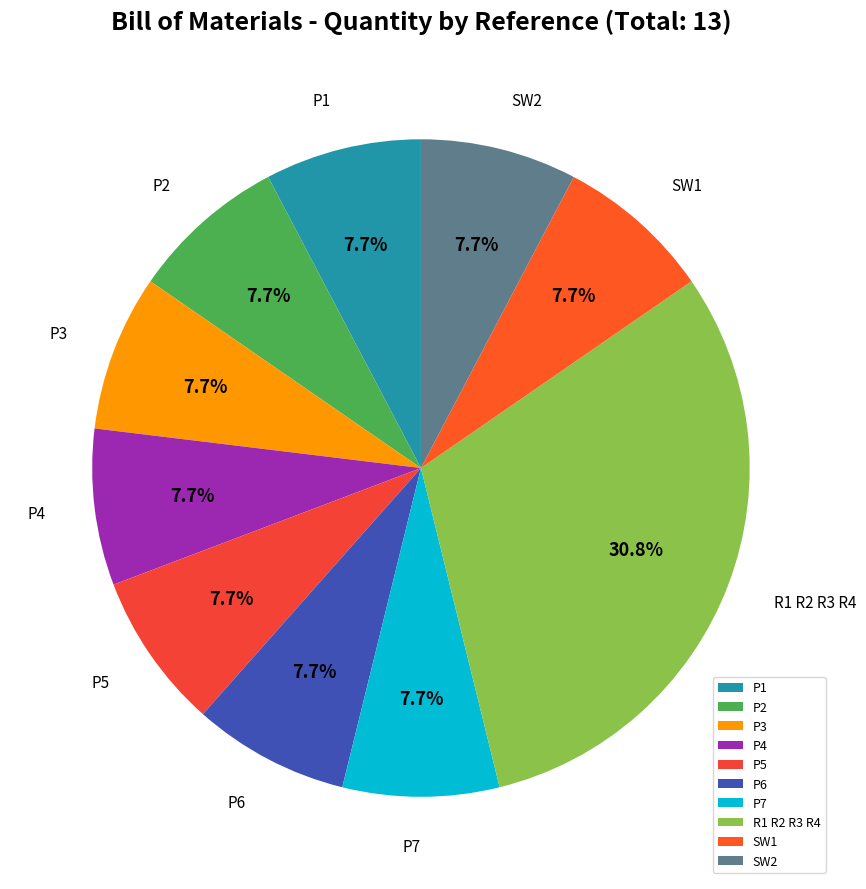

How many slices are in this pie chart?

10